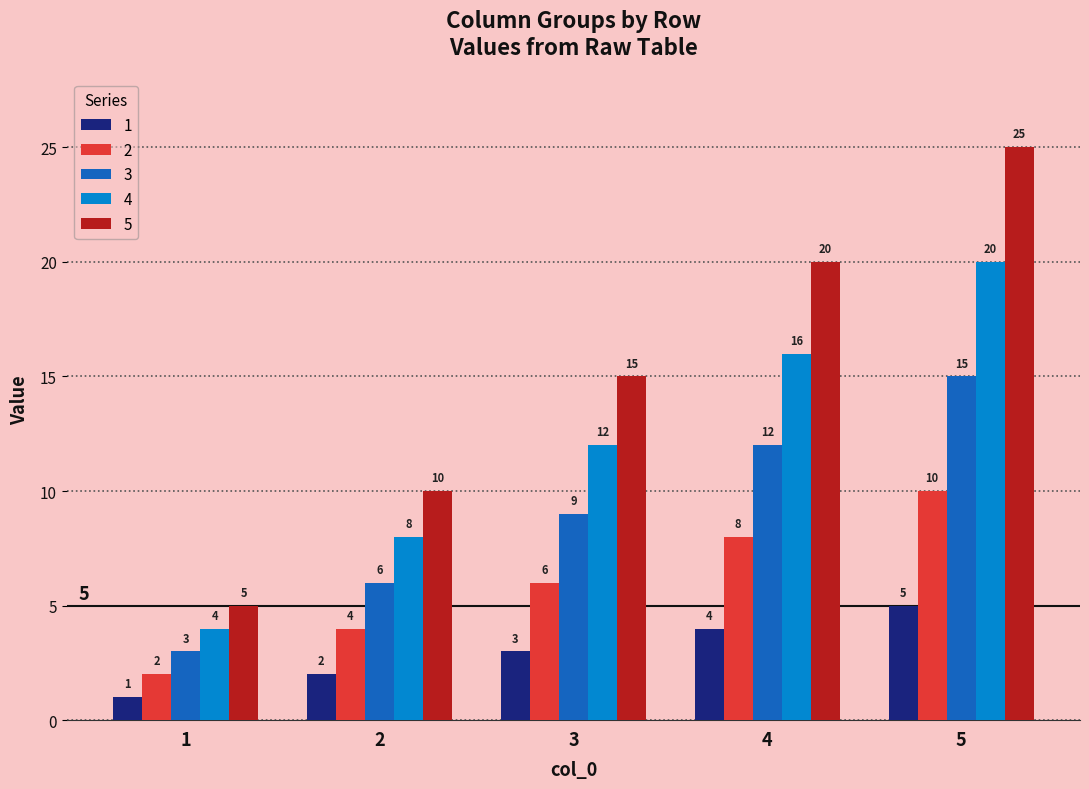

What is the value of the 1 bar at the 2nd from the left?

2